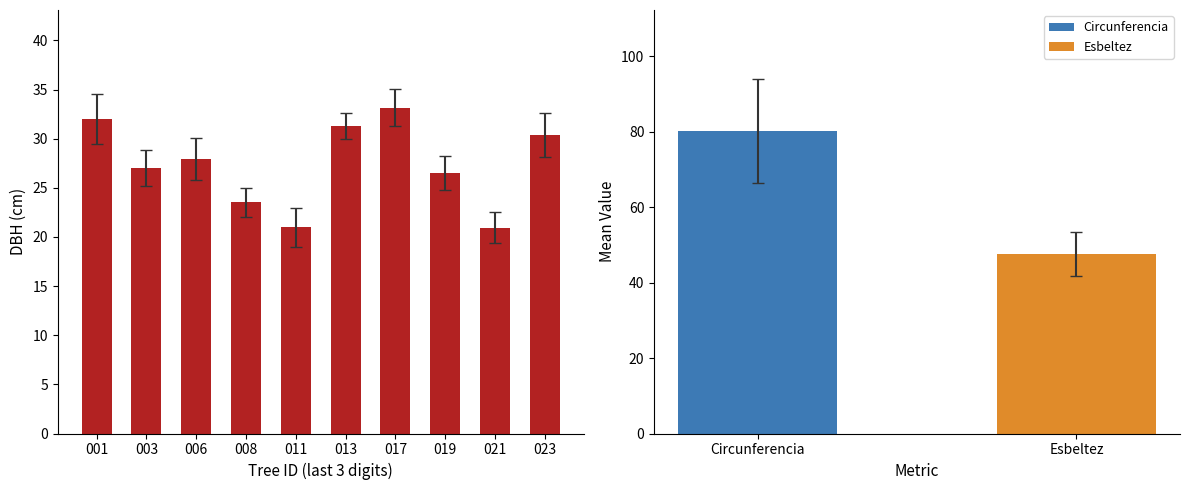

Reading left to right, extract all data points from this chart.

001=32.0	003=27.0	006=27.9	008=23.5	011=21.0	013=31.3	017=33.1	019=26.5	021=21.0	023=30.4